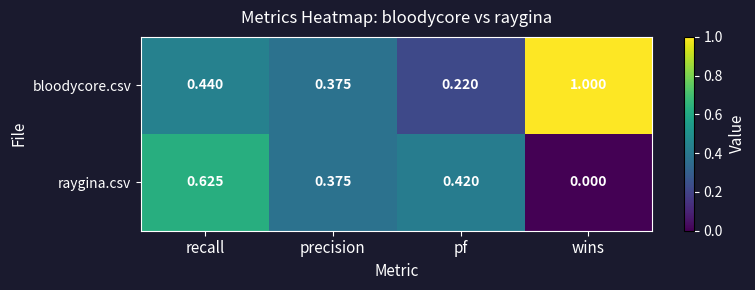

Which series has the largest total across all categories?

bloodycore.csv